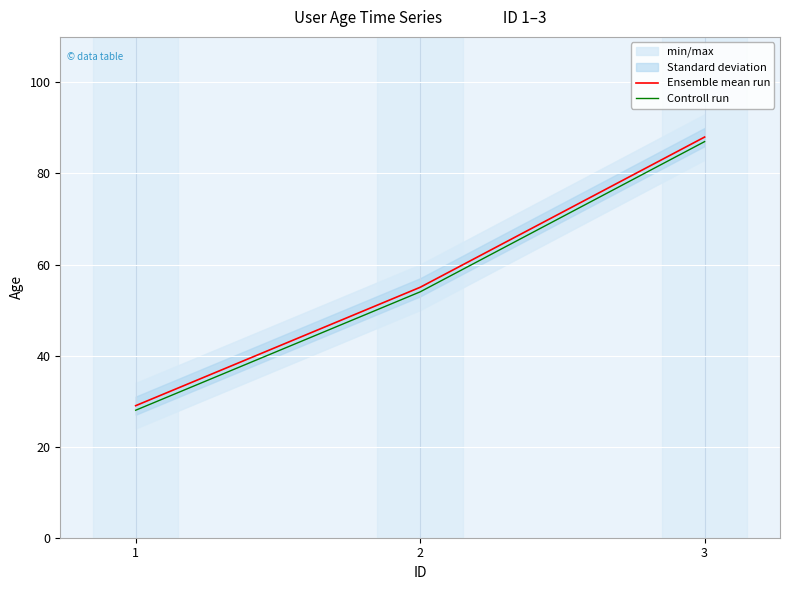

Where does the Controll run series first go above 54?

3